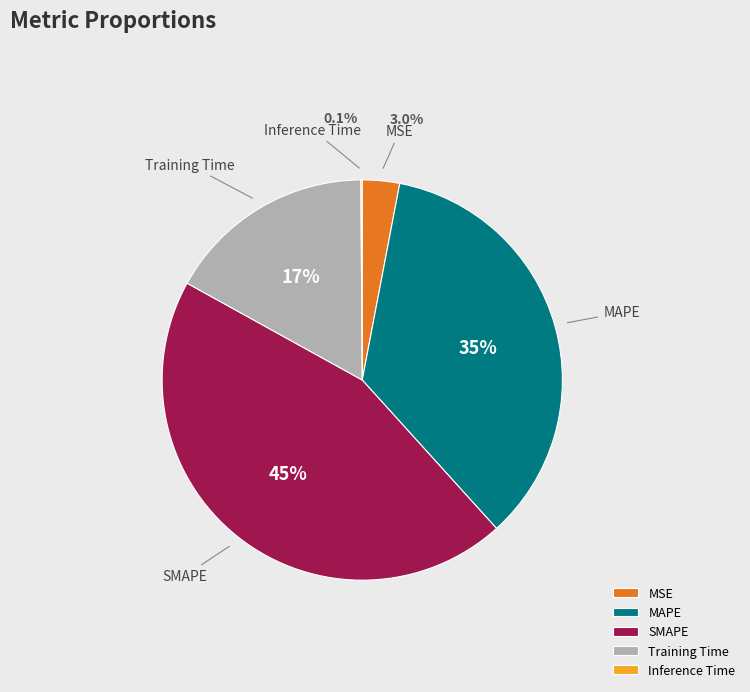

Is it true that SMAPE is 54% of the pie?

False